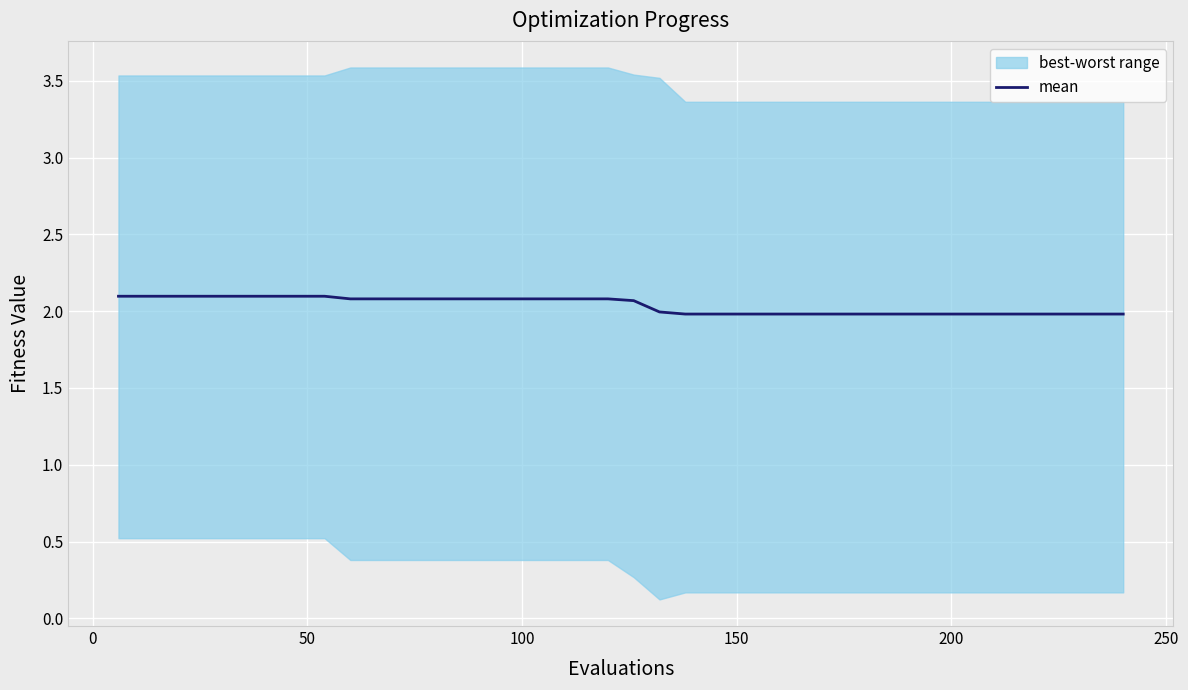

What is the highest value of the mean series?

2.1